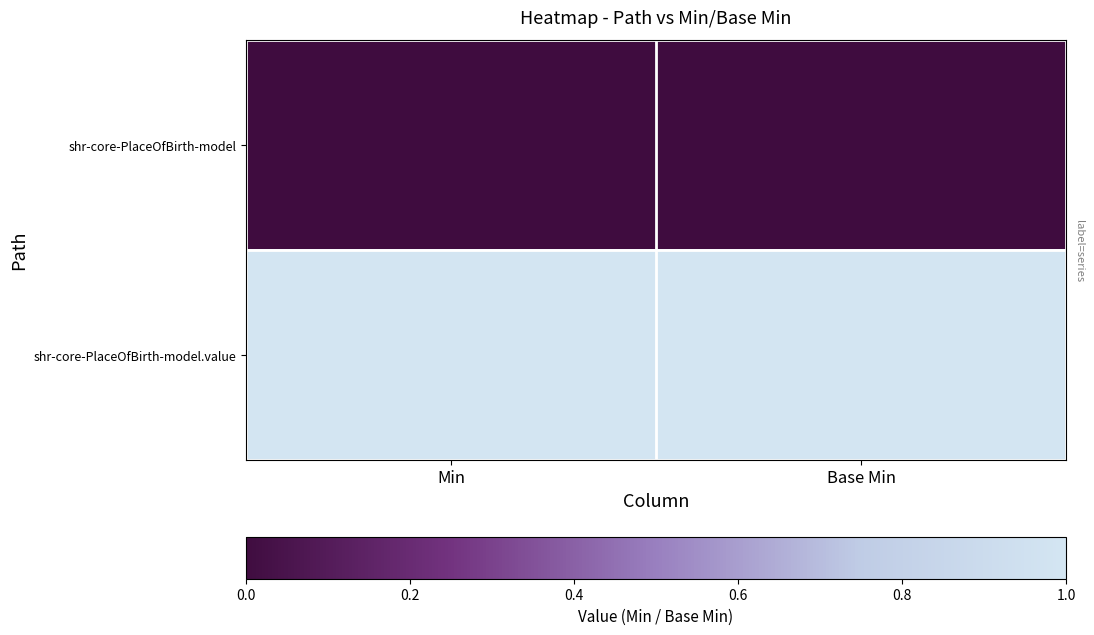

Reading left to right, what are all the values shown in this chart?

shr-core-PlaceOfBirth-model: Min=0	Base Min=0
shr-core-PlaceOfBirth-model.value: Min=1	Base Min=1